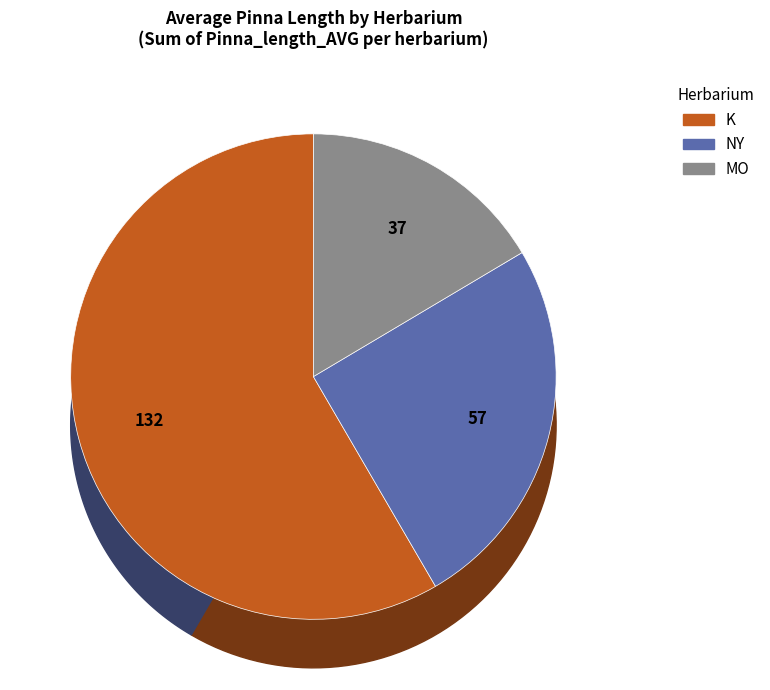

Is K the majority of the pie?

No